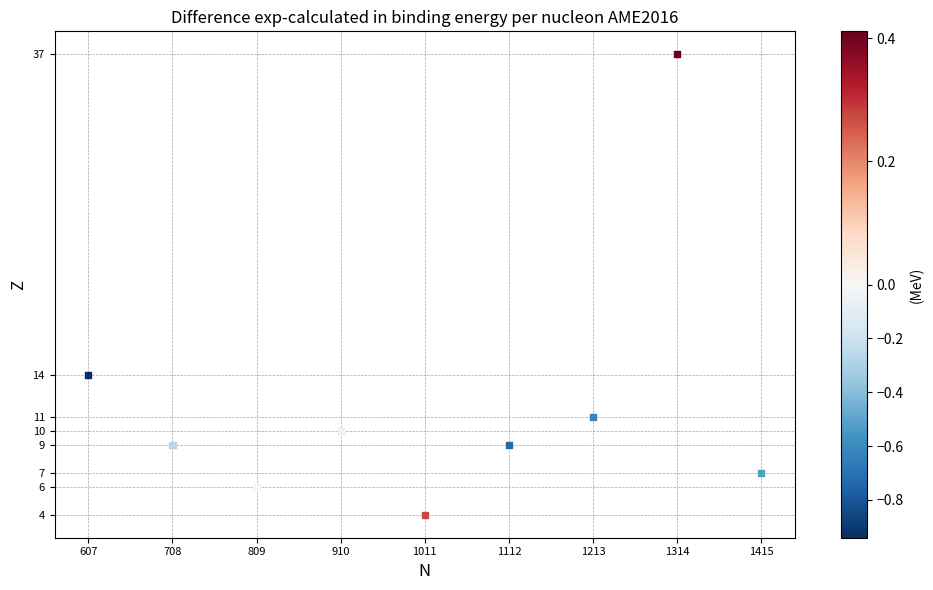

What is the average X value?

1011